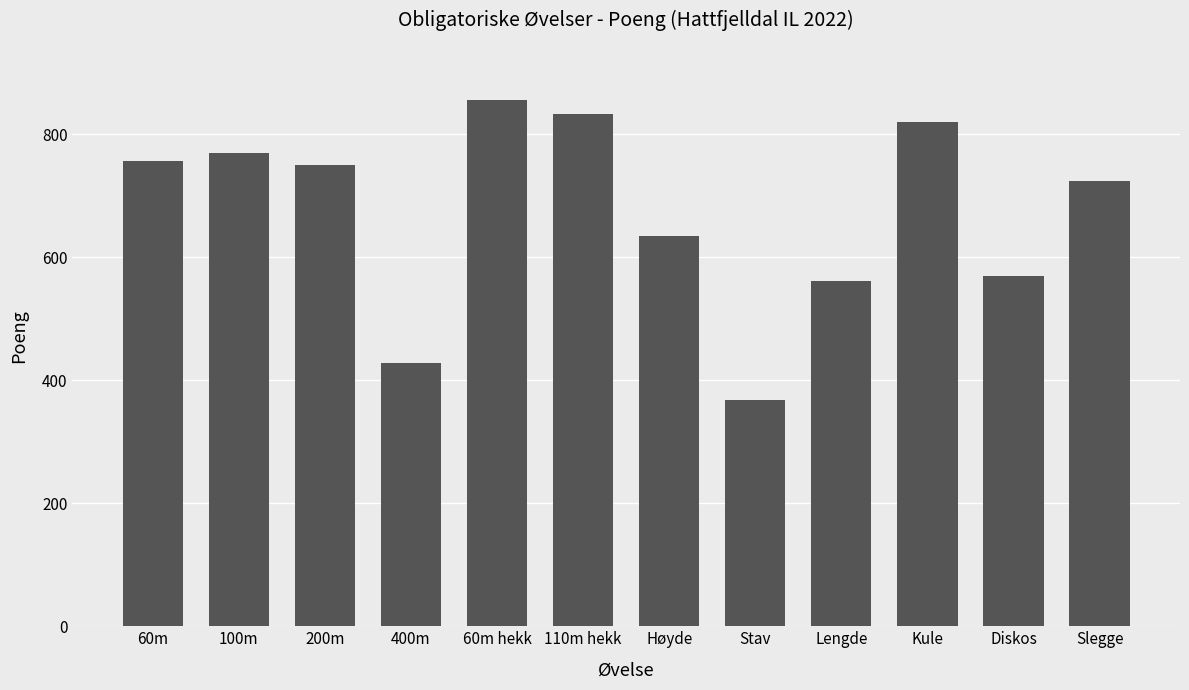

The value at Slegge is 223. True or false?

False